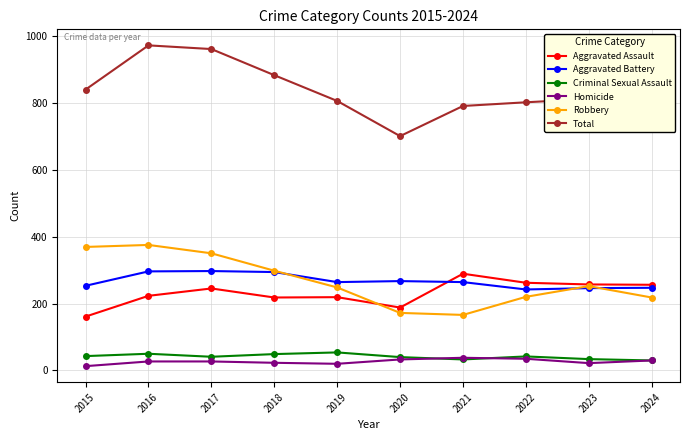

Count the number of data series in this chart.

6